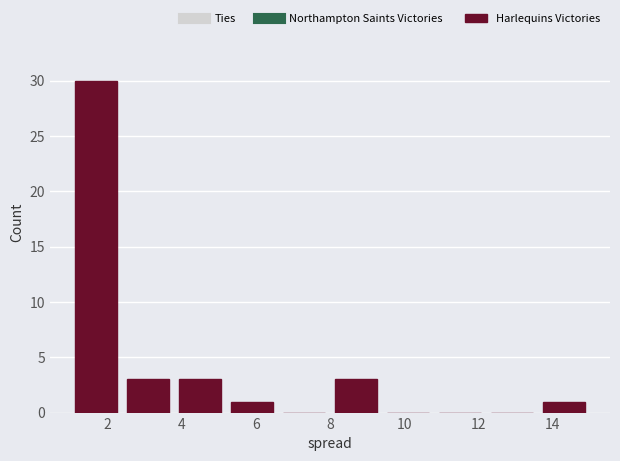

Which range on the x-axis has the tallest bar?

1.0 to 2.4